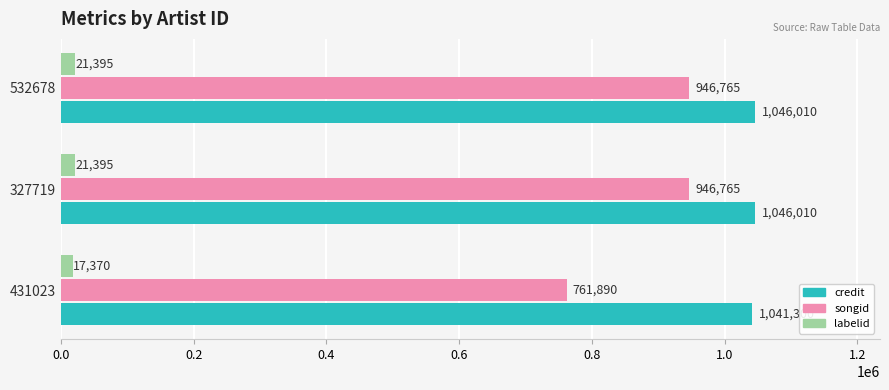

Is it true that songid equals 1279974 at 431023?

False